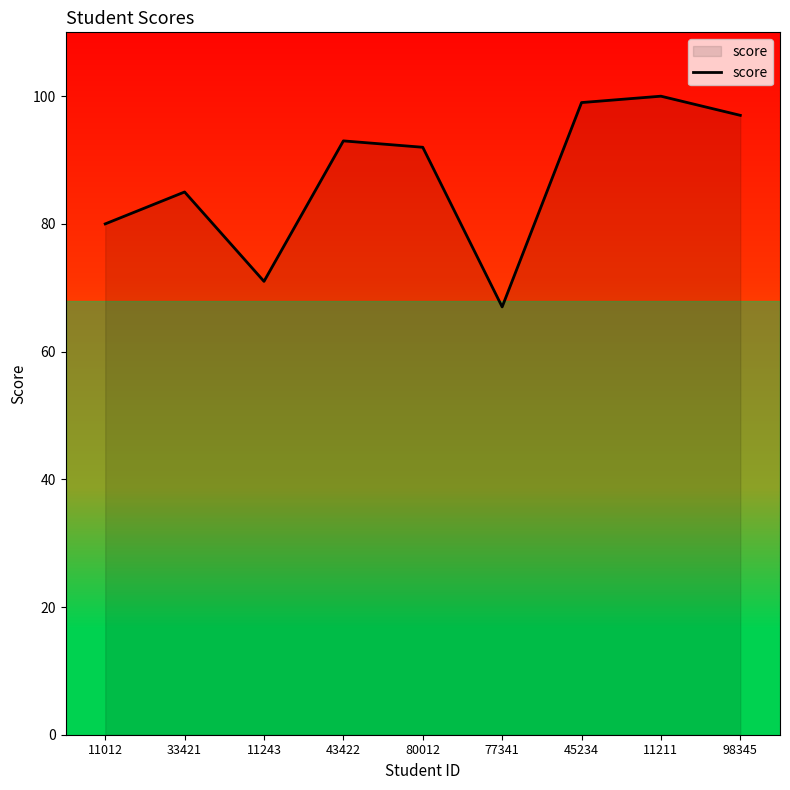

What position from the left is 11243?

3